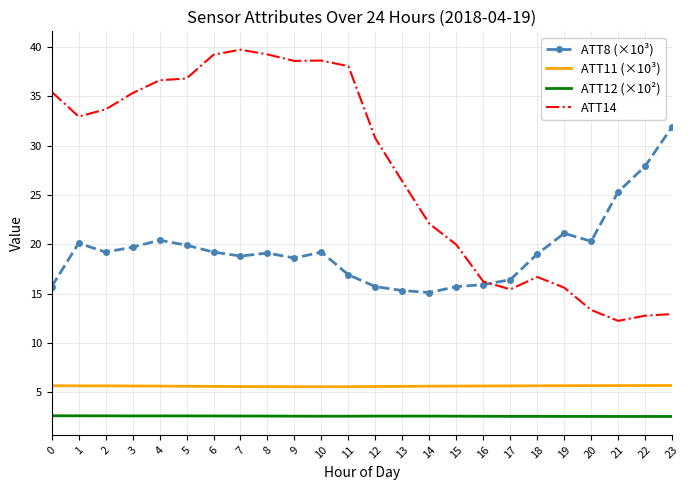

Is it true that ATT14 equals 20.0 at 15?

True